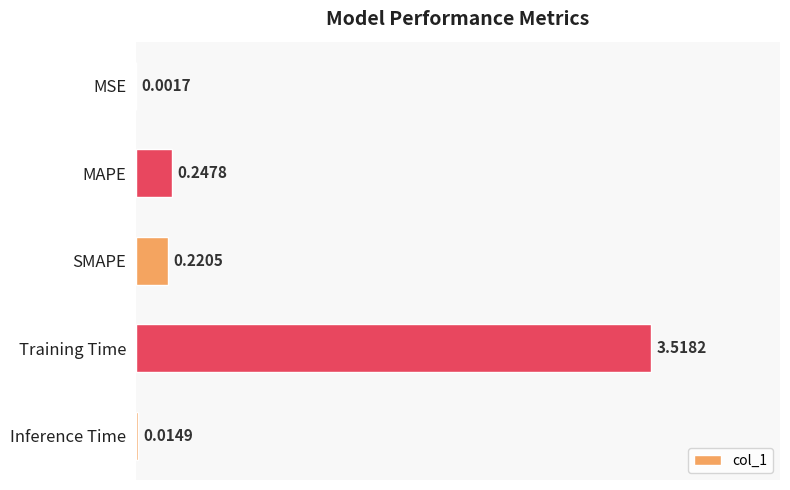

What is the sum of the values at MAPE and SMAPE?

0.5